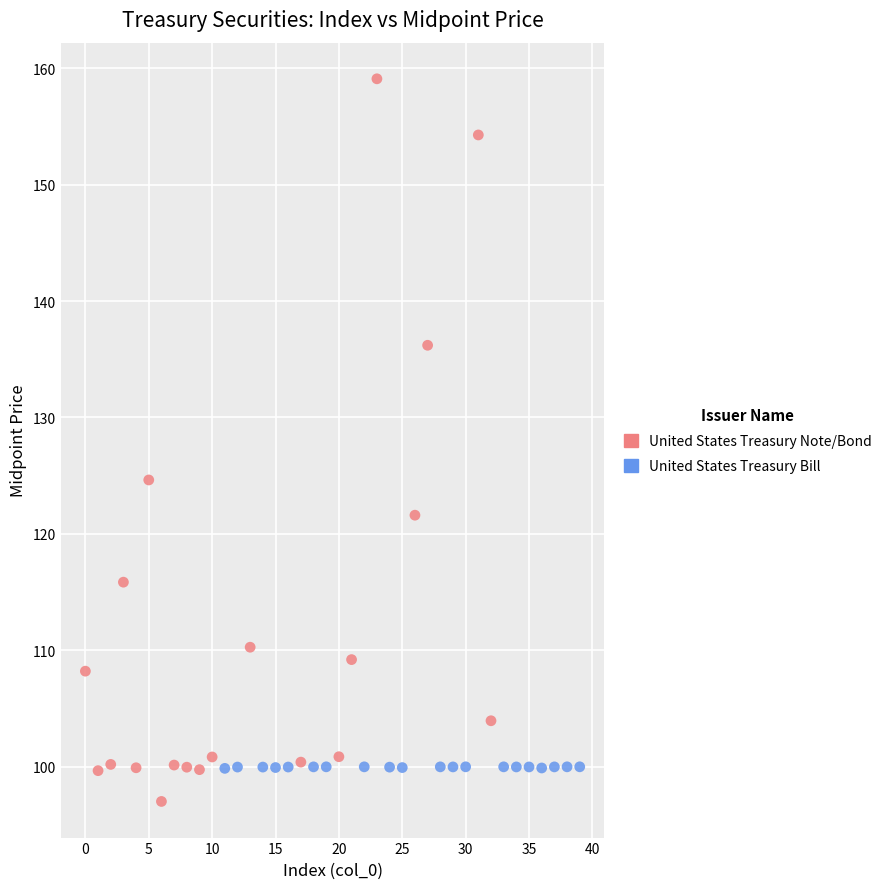

Which series contains the highest Y value?

United States Treasury Note/Bond